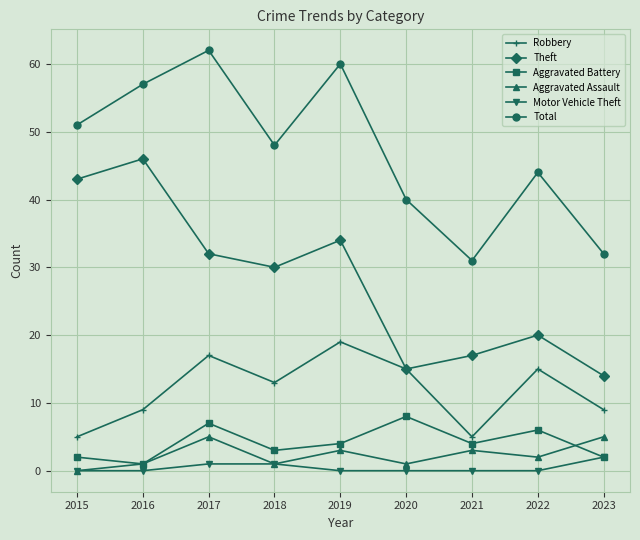

What is the value of the Theft point at the 5th from the left?

34